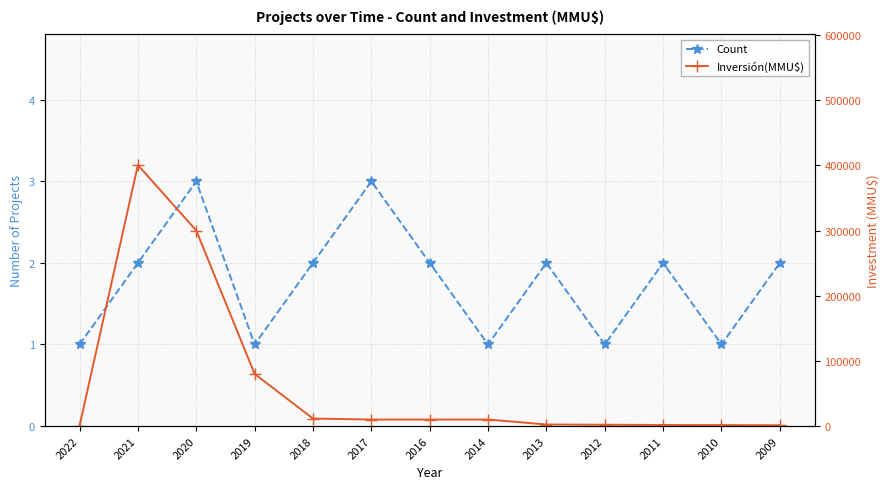

Reading right to left, what are all the values shown in this chart?

Count: 2009=2	2010=1	2011=2	2012=1	2013=2	2014=1	2016=2	2017=3	2018=2	2019=1	2020=3	2021=2	2022=1
Inversión(MMU$): 2009=1200	2010=1500	2011=1650	2012=2000	2013=2391	2014=10000	2016=10000	2017=10000	2018=11500	2019=80000	2020=300000	2021=400500	2022=460